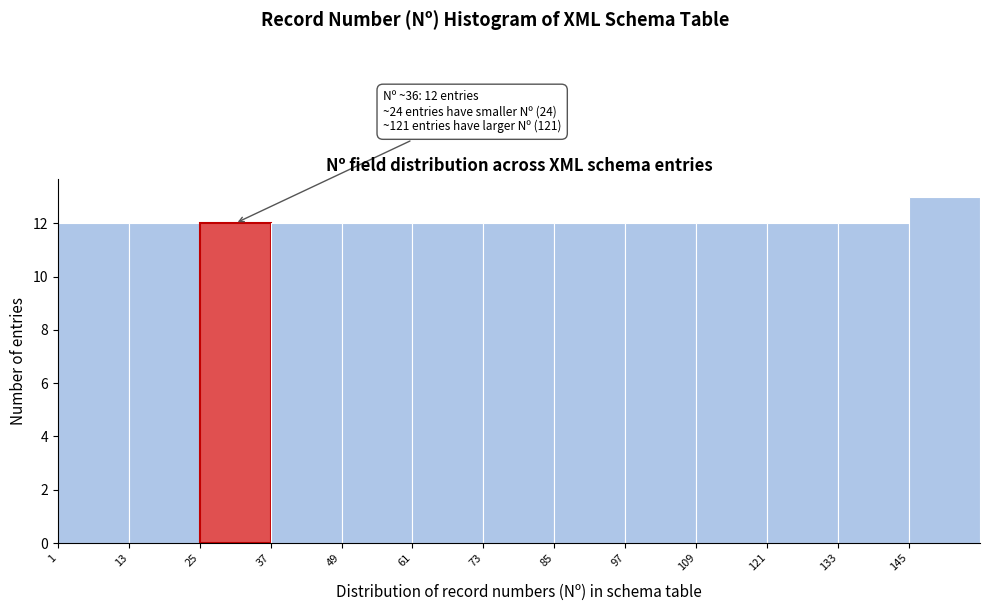

Which range on the x-axis has the tallest bar?

145 to 157